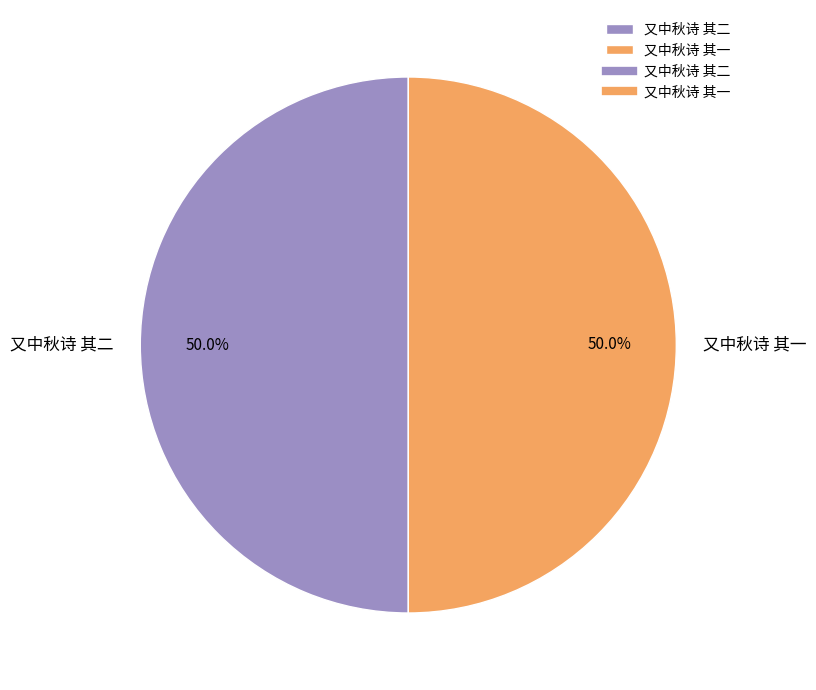

To the nearest percent, what is the average slice percentage?

50%